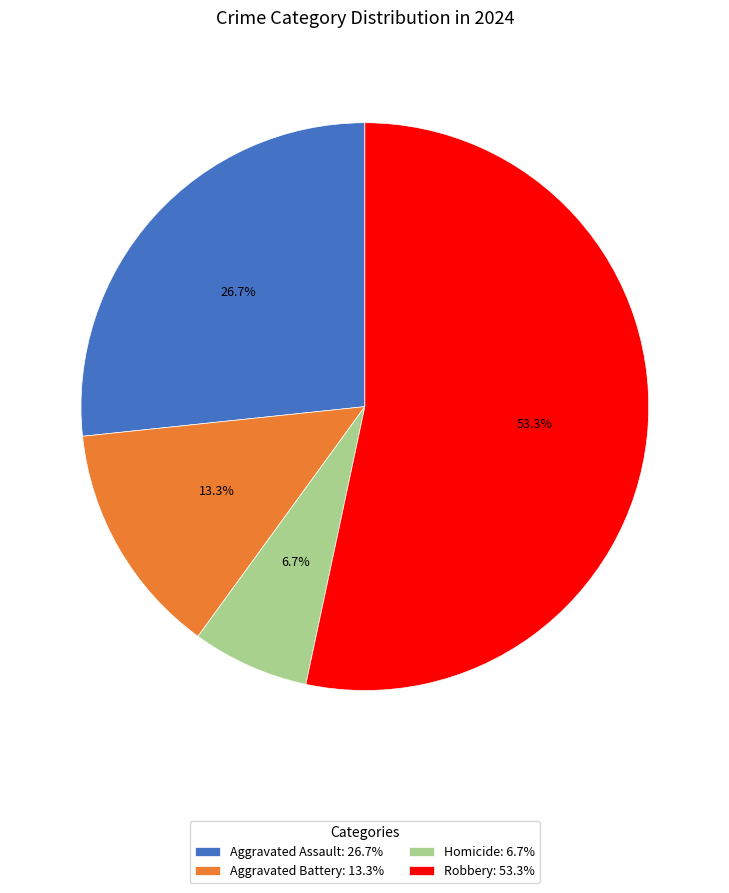

What percentage is NOT represented by Robbery?

46.7%